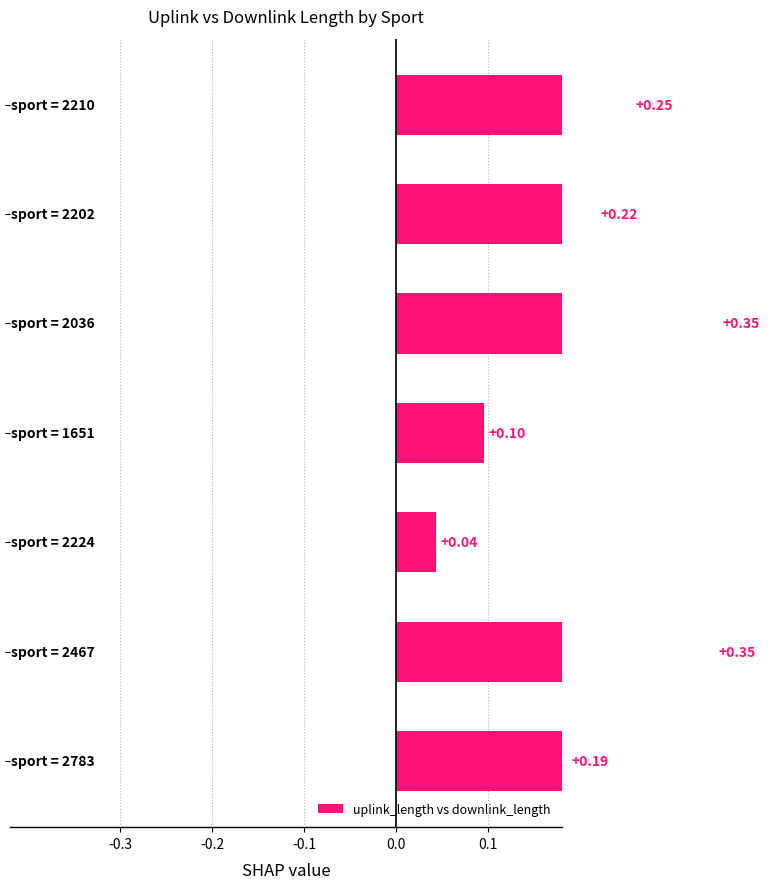

What is the value of the 4th bar from the left?

0.1